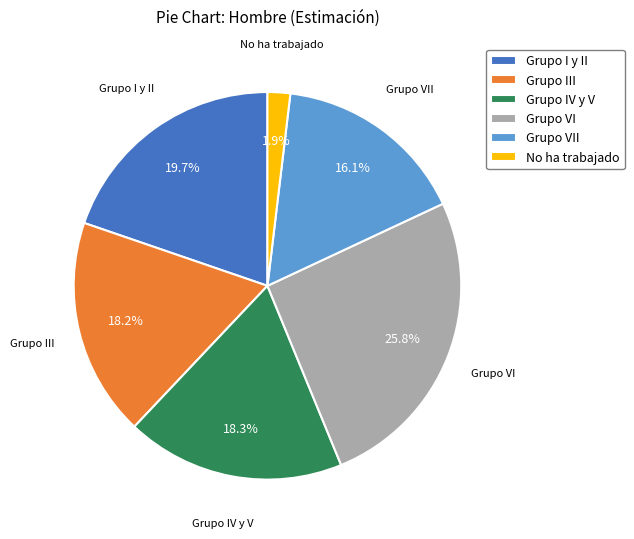

What portion of the pie excludes Grupo I y II?

80.3%